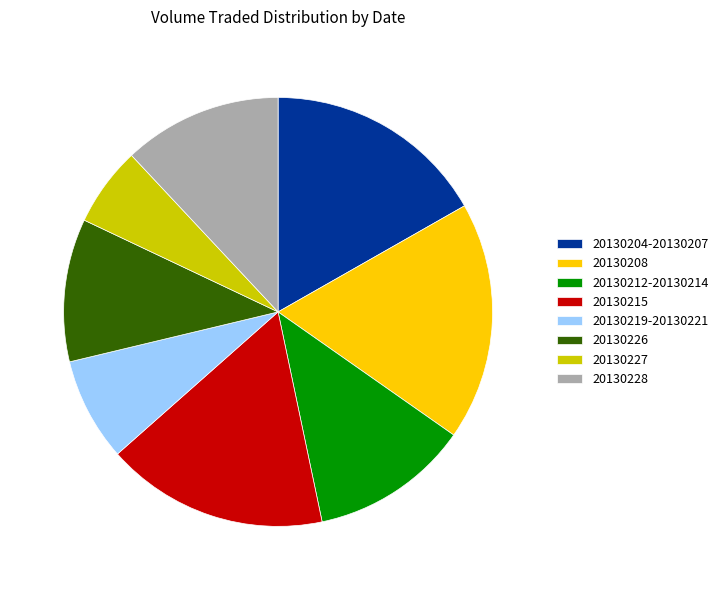

Combined, do 20130228 and 20130215 account for over 50%?

No